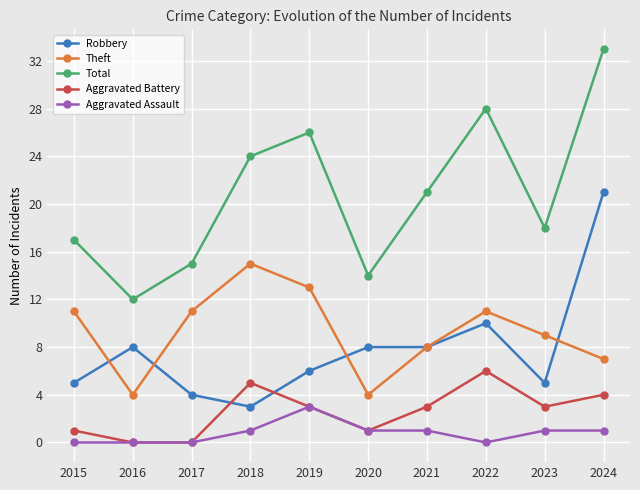

How many series are shown in this chart?

5